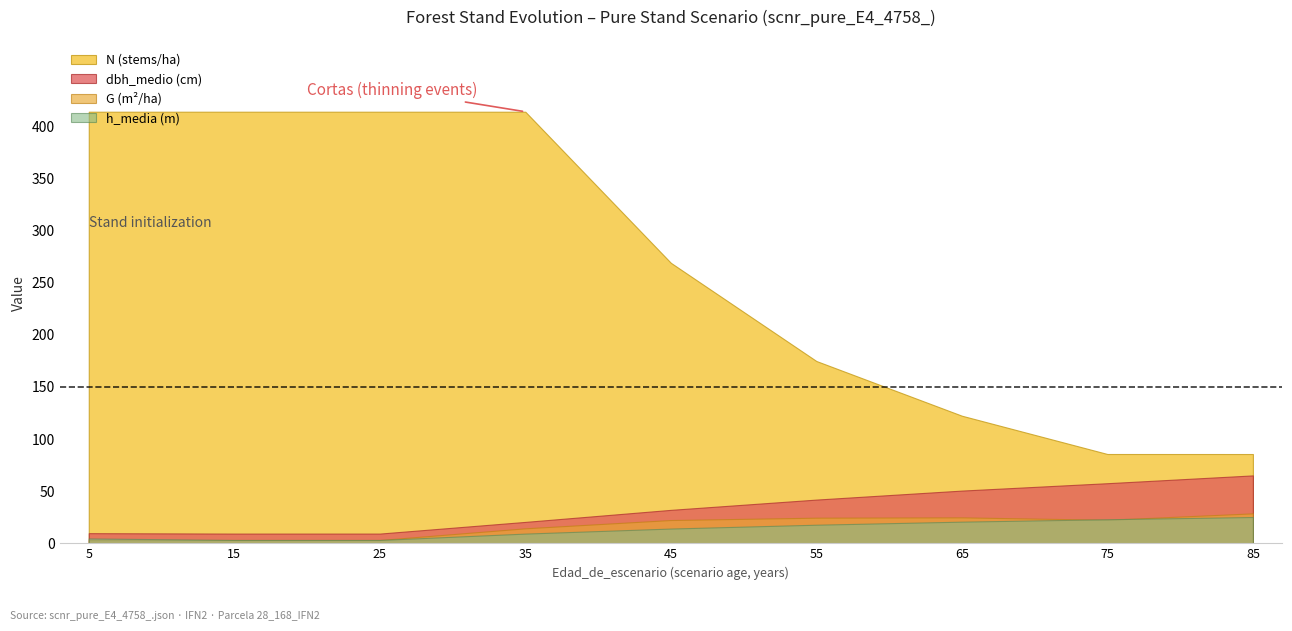

What is the difference between the maximum and minimum values in the h_media series?

22.0